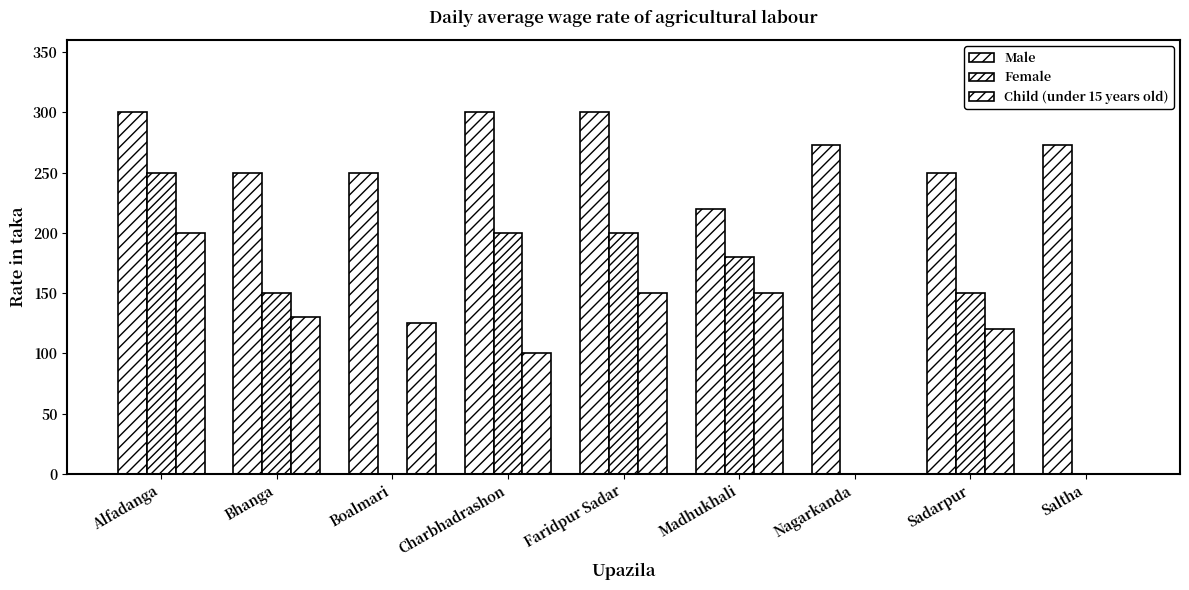

Does the chart contain stacked bars?

No